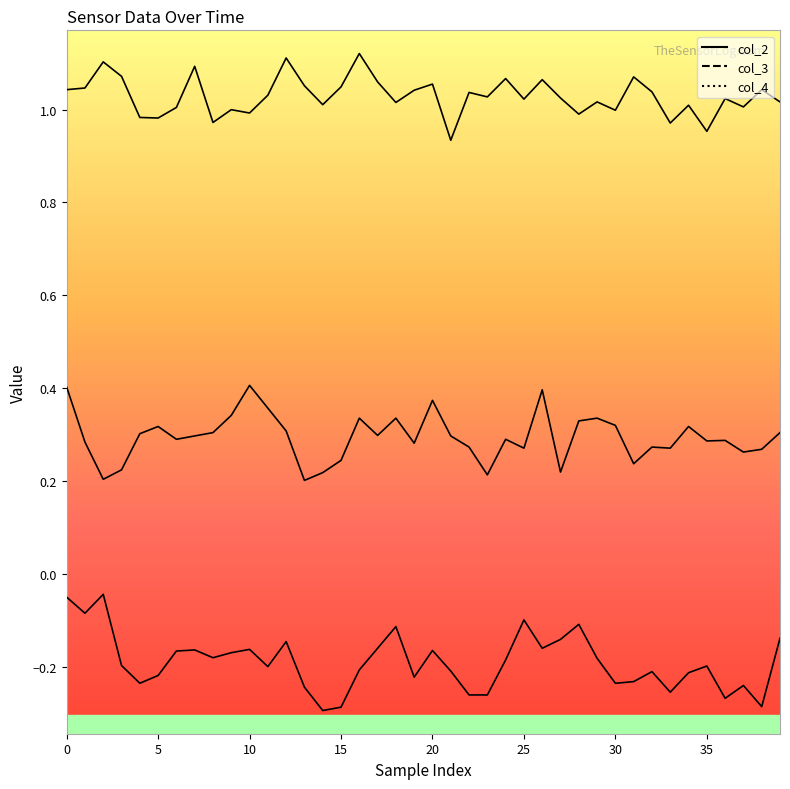

List the series in order of their peak value, highest first.

col_2, col_3, col_4